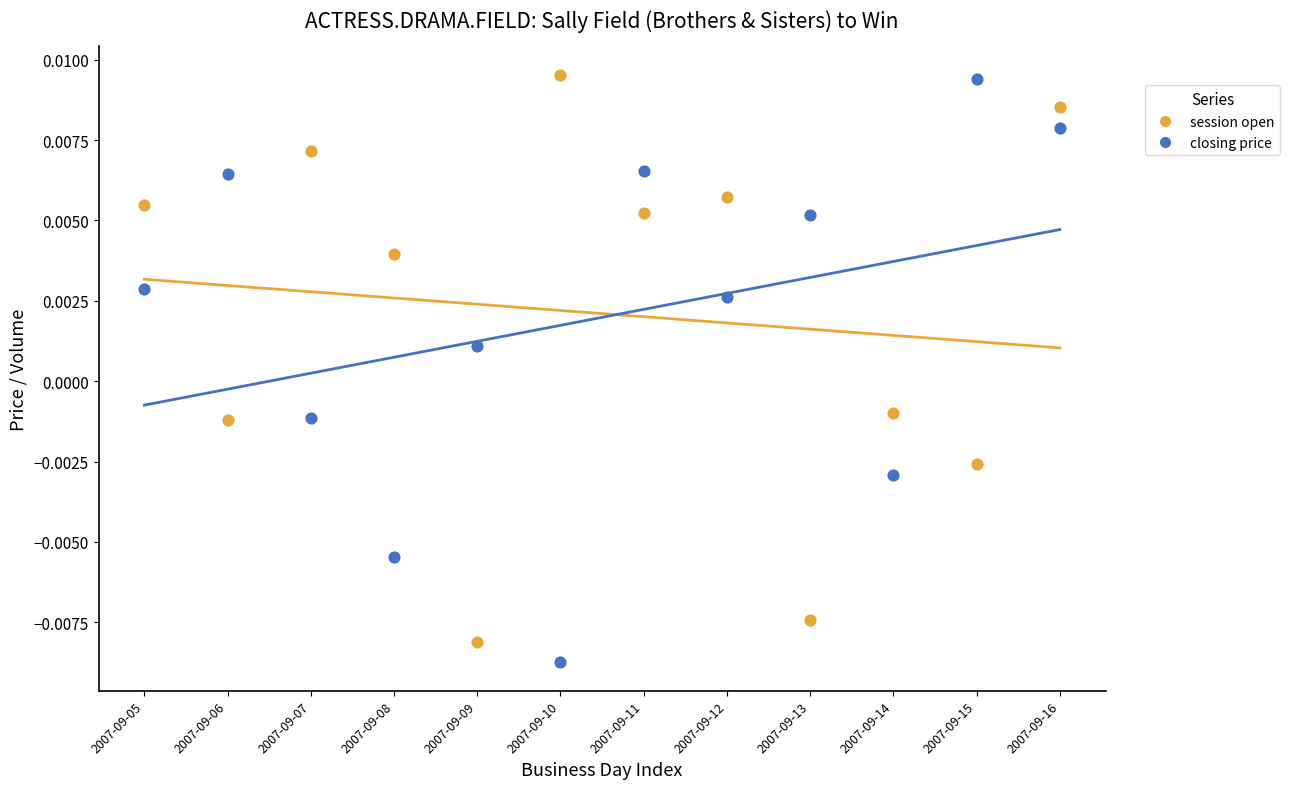

What is the X range (max minus min) for the scatter plot?

11.0